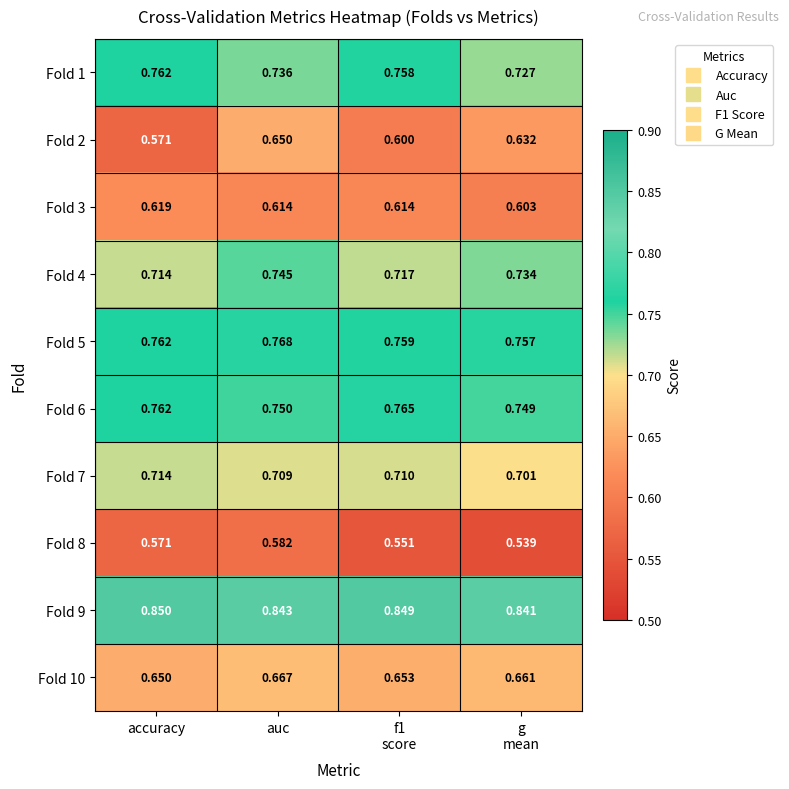

At how many categories does at least one series exceed 0?

4